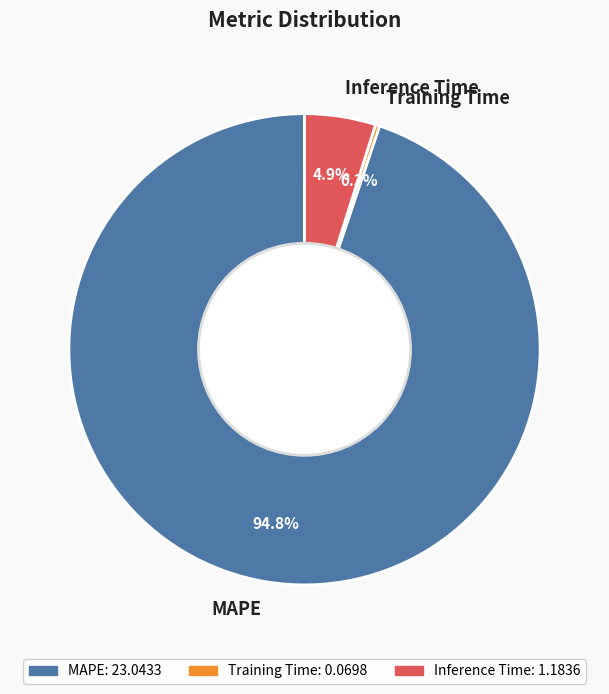

Which slice is the largest?

MAPE